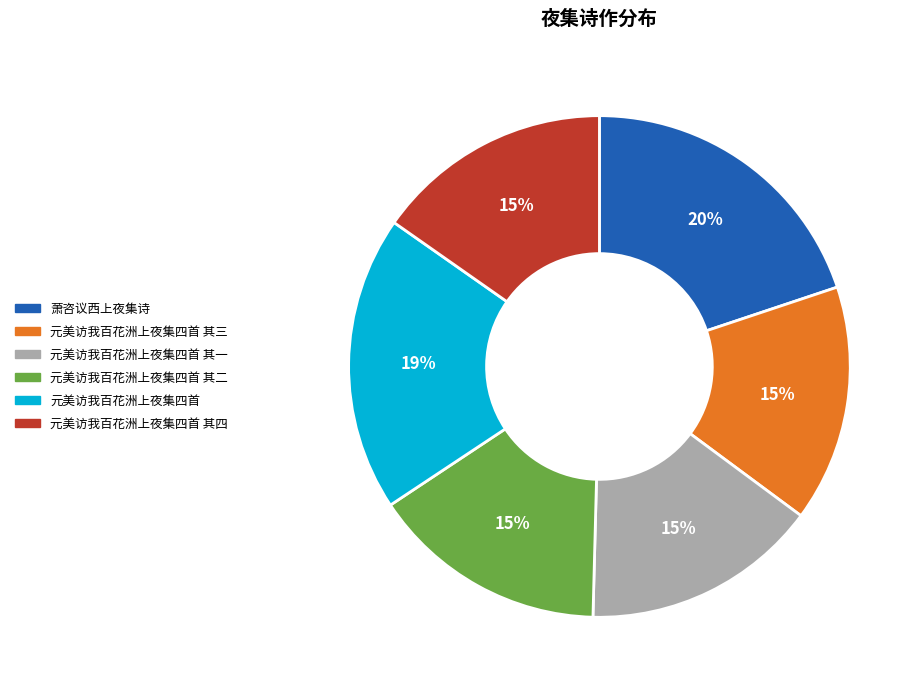

To the nearest percent, what is the combined percentage of 元美访我百花洲上夜集四首 其一 and 萧咨议西上夜集诗?

35%